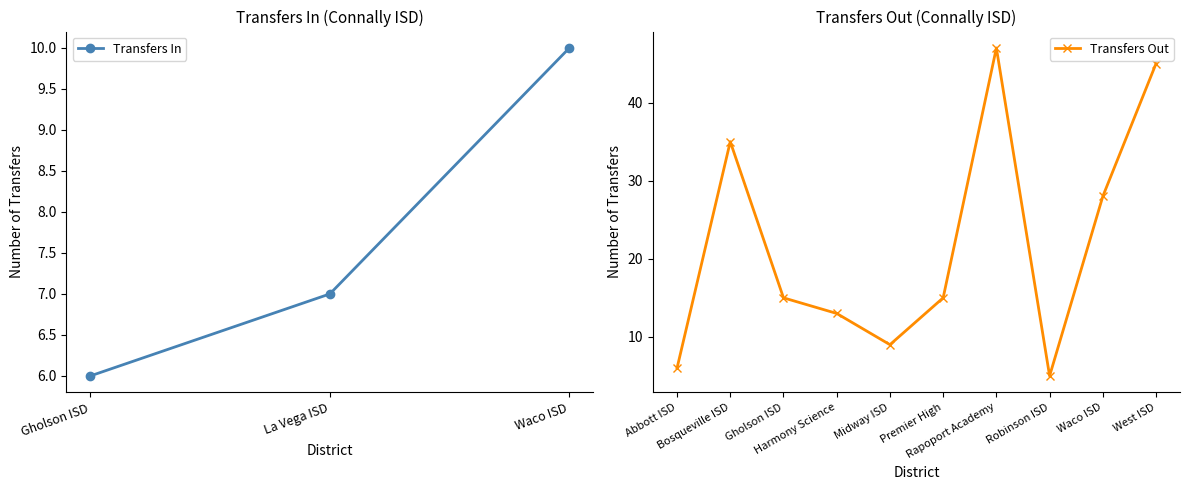

Is the value of Transfers In at Harmony Science greater than the value of Transfers Out at Harmony Science?

No